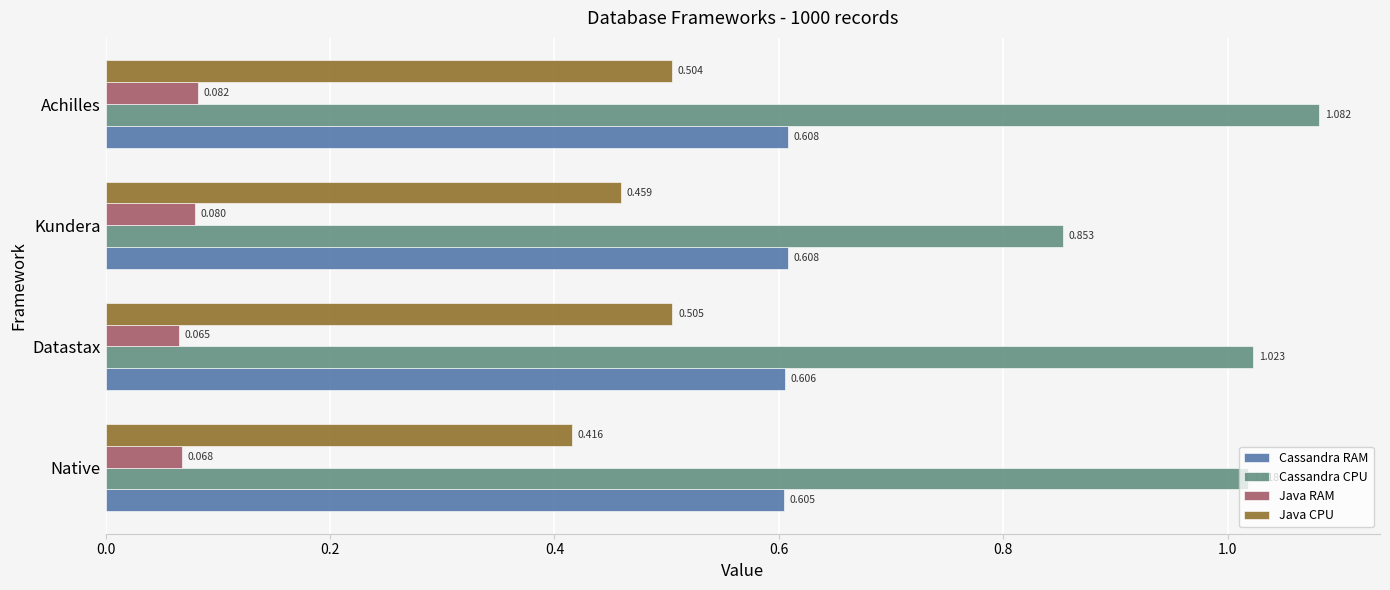

Rank the series at Achilles from lowest to highest value.

Java RAM, Java CPU, Cassandra RAM, Cassandra CPU